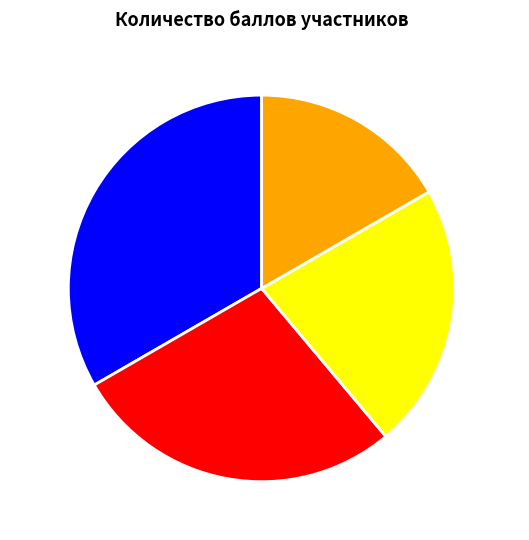

Approximately how many times larger is the value at Артём compared to Василий?

0.5